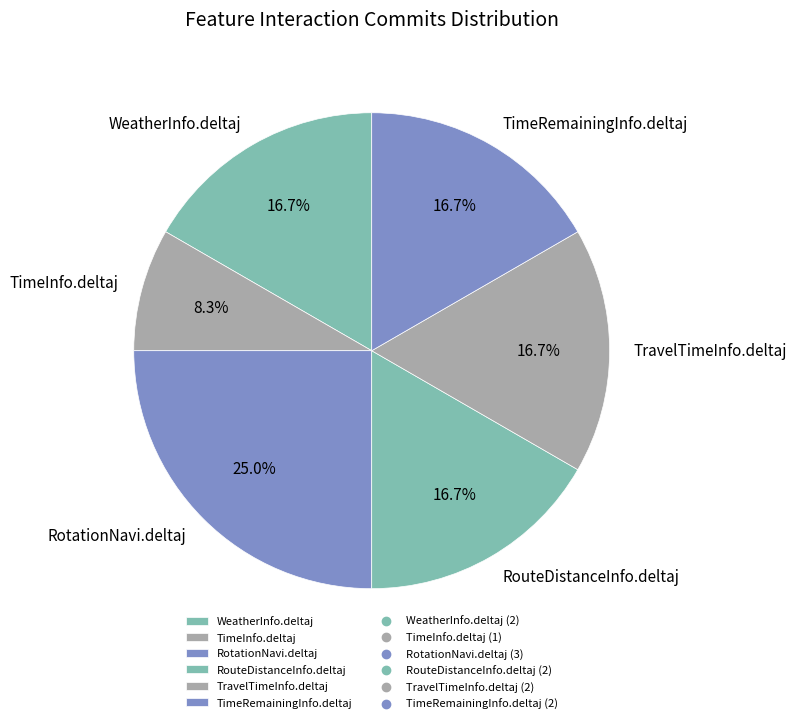

What is the ratio of the value at WeatherInfo.deltaj to the value at RotationNavi.deltaj?

0.7